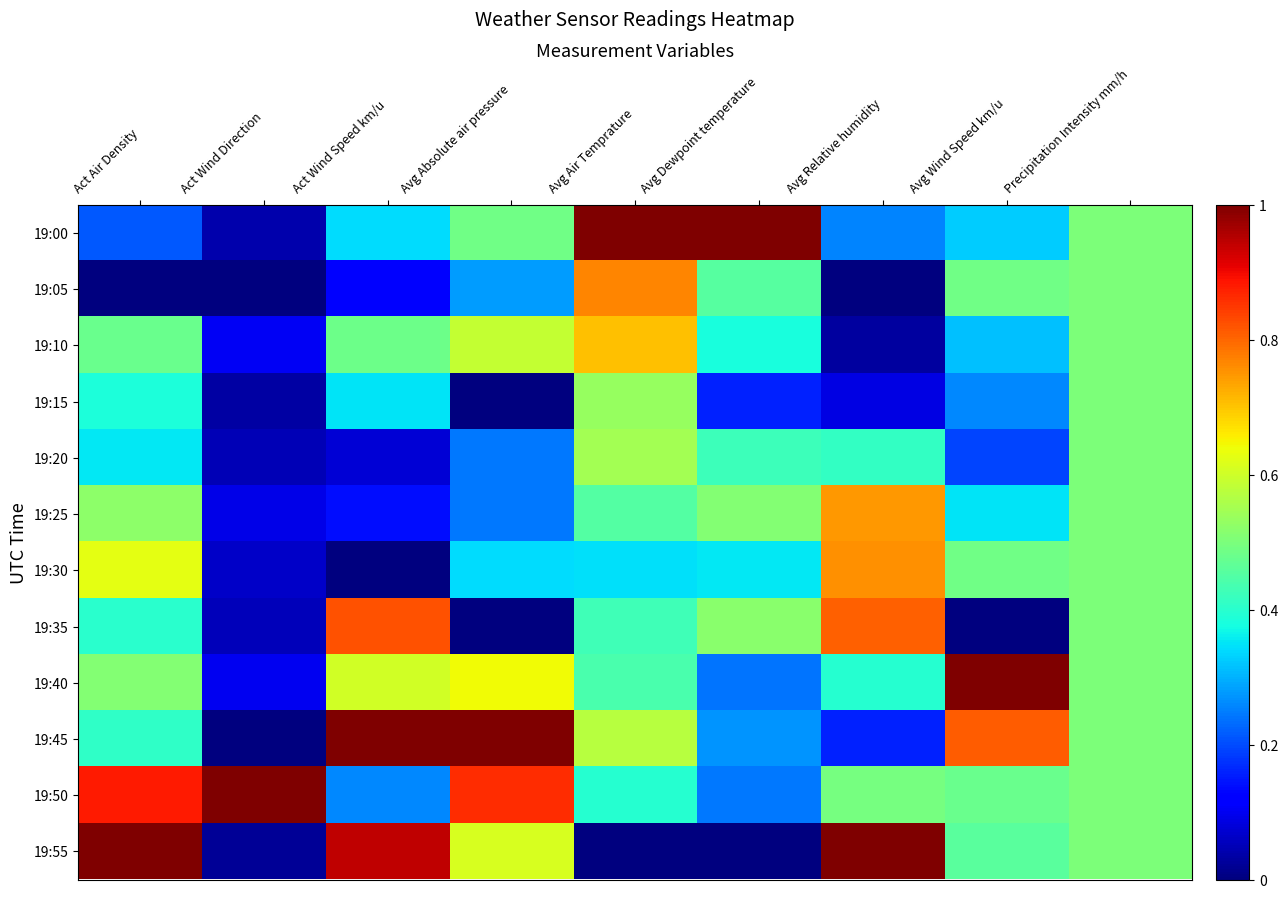

What is the maximum value shown in the chart?

1.0